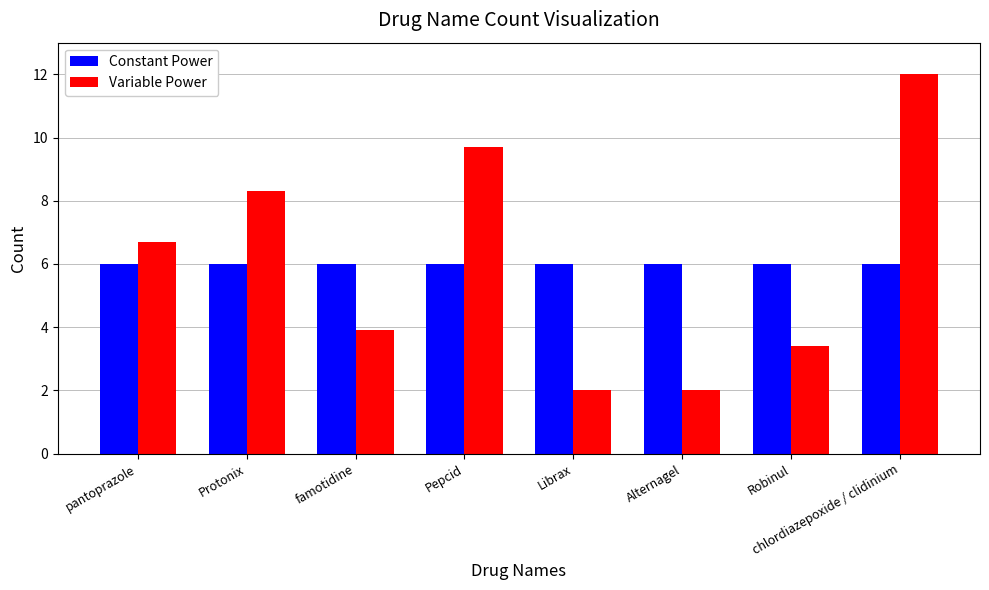

What is the total value across all series at Robinul?

9.4